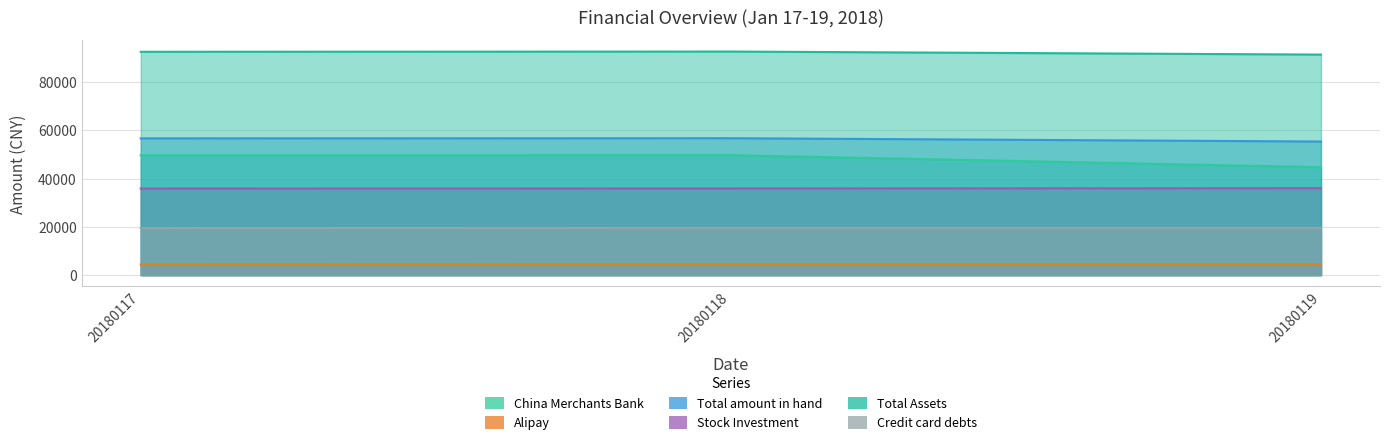

How many lines are shown in the chart?

6